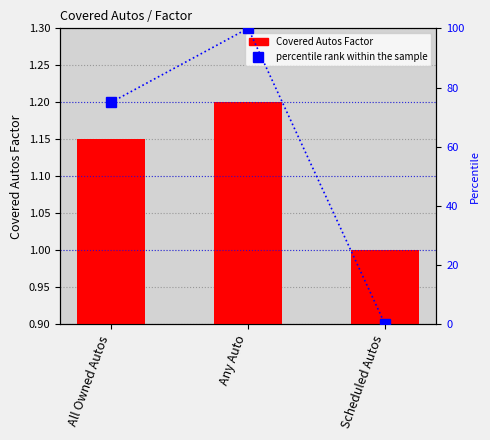

Are the bars horizontal?

No